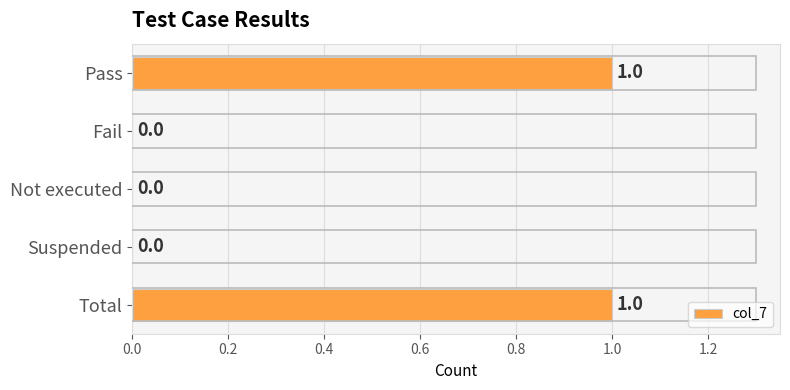

The chart shows a value of 1 at Pass. True or false?

True